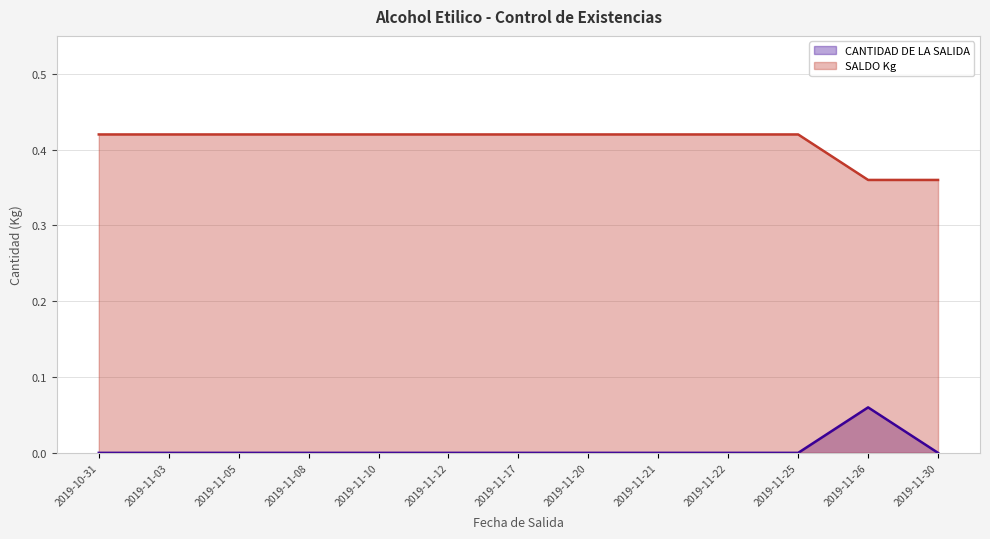

Does the chart have visible grid lines?

Yes